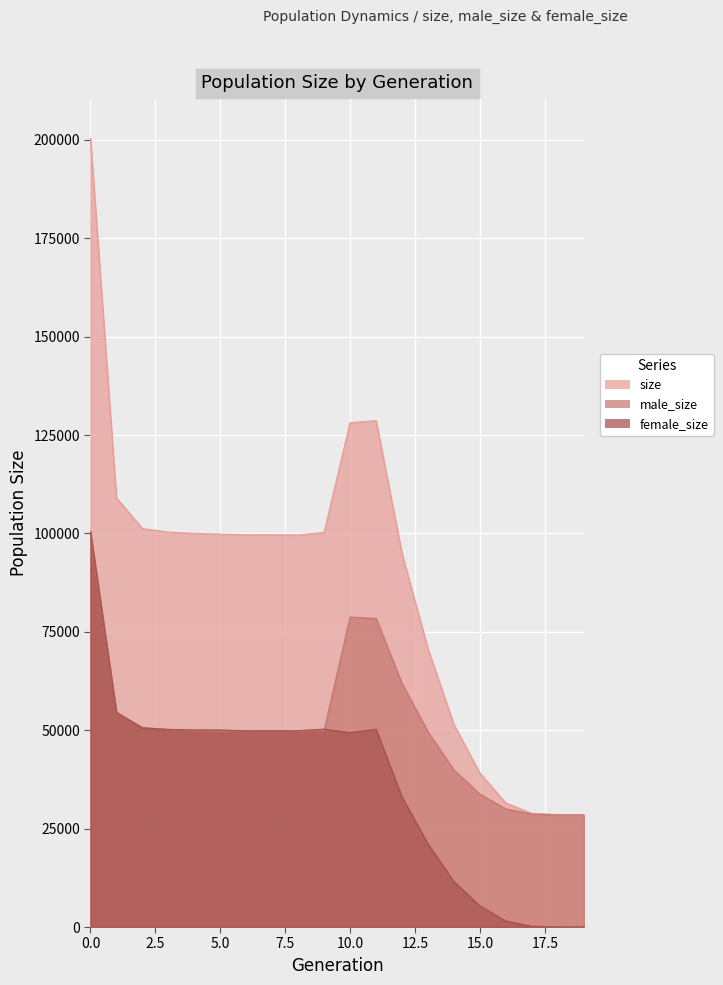

Which series has the widest spread of values?

size